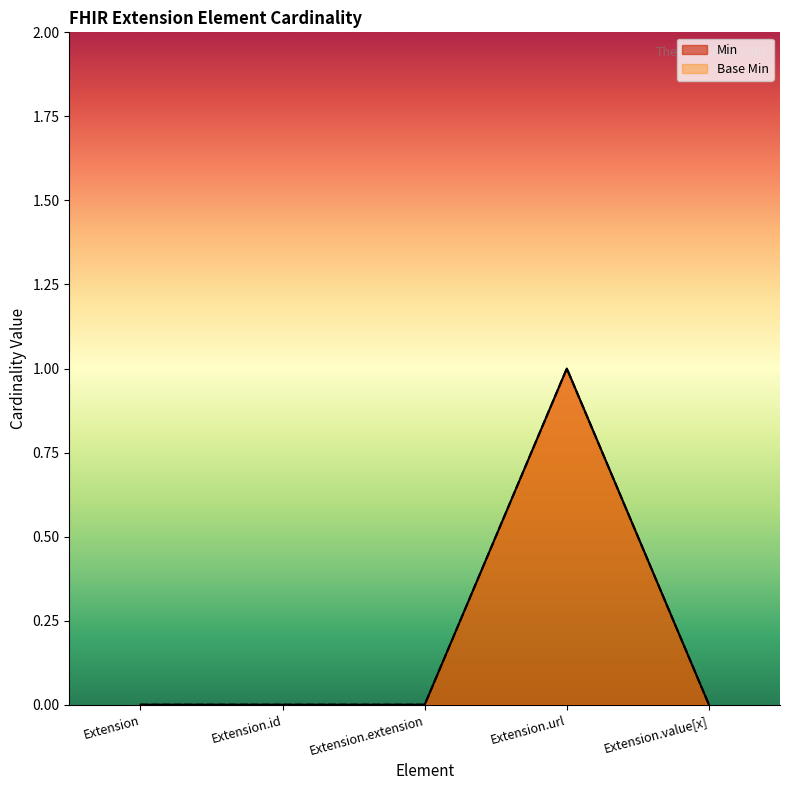

How many interior local peaks does the Min series have?

1